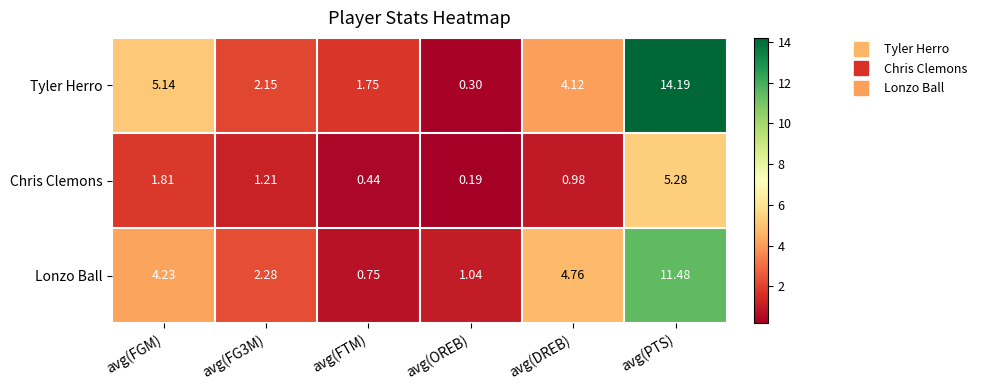

At which label is Tyler Herro closest to 7?

avg(FGM)